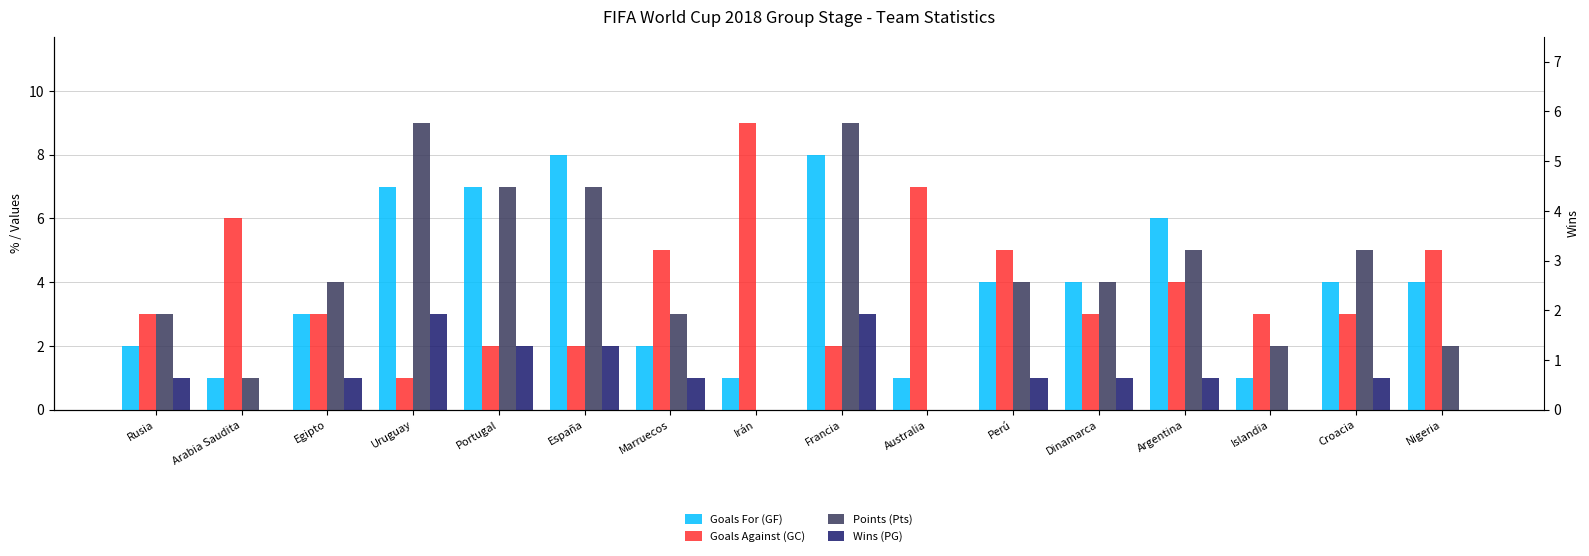

What are all the series names shown in the legend?

Goals For (GF), Goals Against (GC), Points (Pts), Wins (PG)